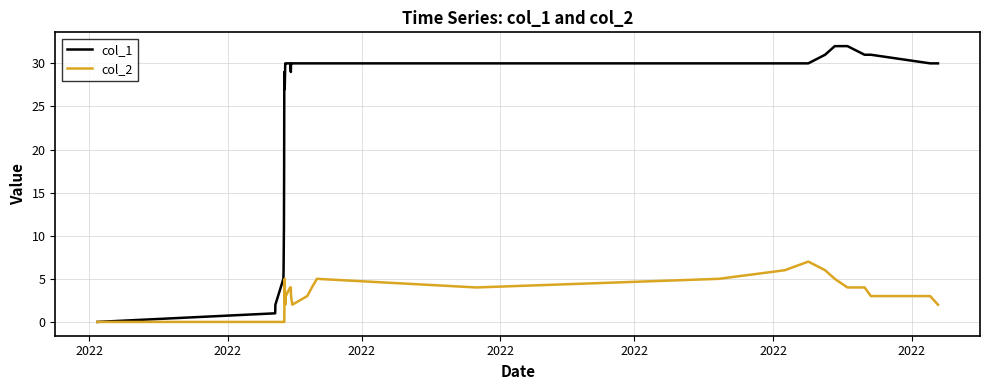

Which series has the largest range (max minus min)?

col_1